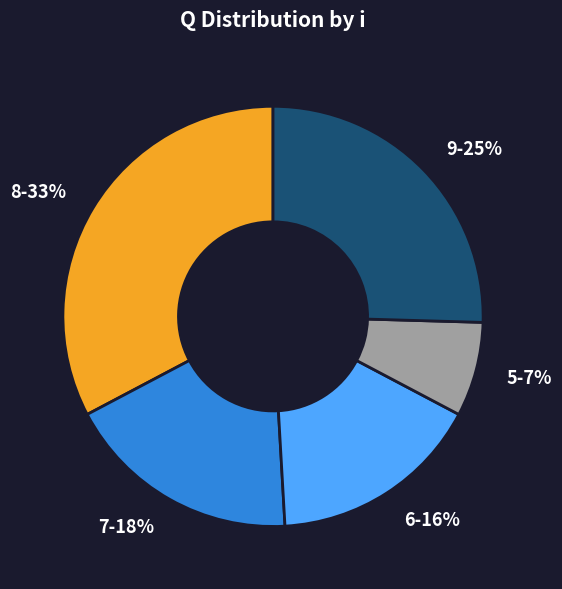

Count the number of slices in the pie.

5